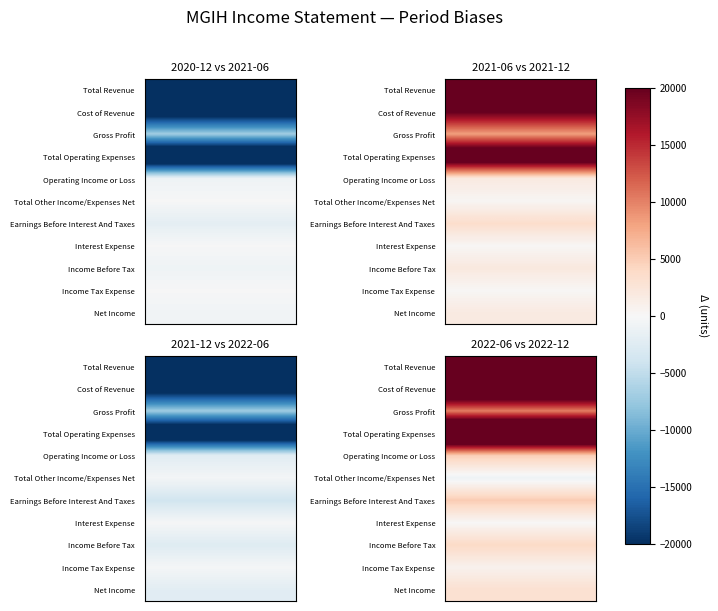

What is the difference between the highest and lowest values at 5?

40800